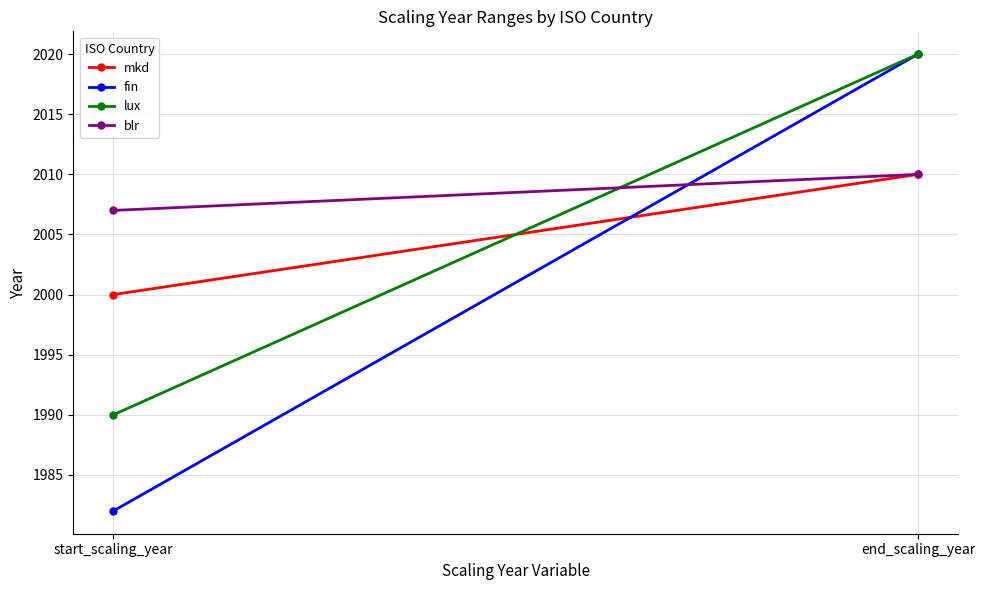

Rank the series by their maximum value, from highest to lowest.

fin, lux, mkd, blr